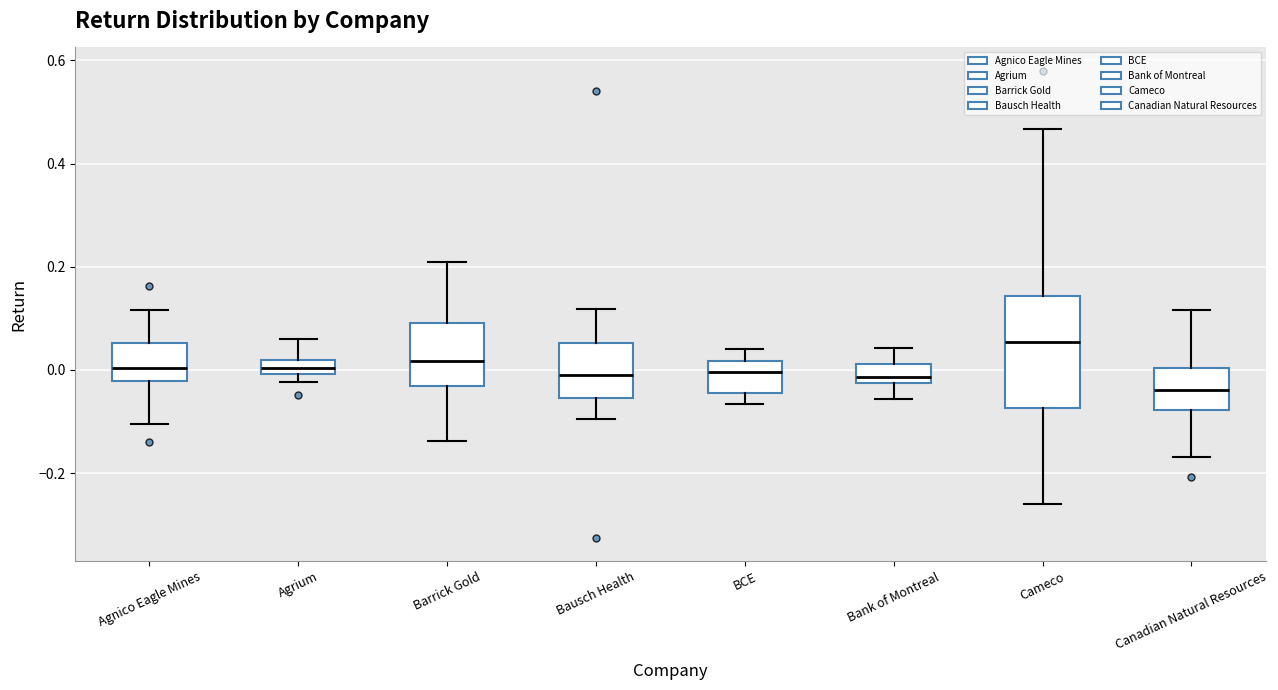

Comparing the boxes themselves (not the whiskers), which one is the tallest?

Cameco